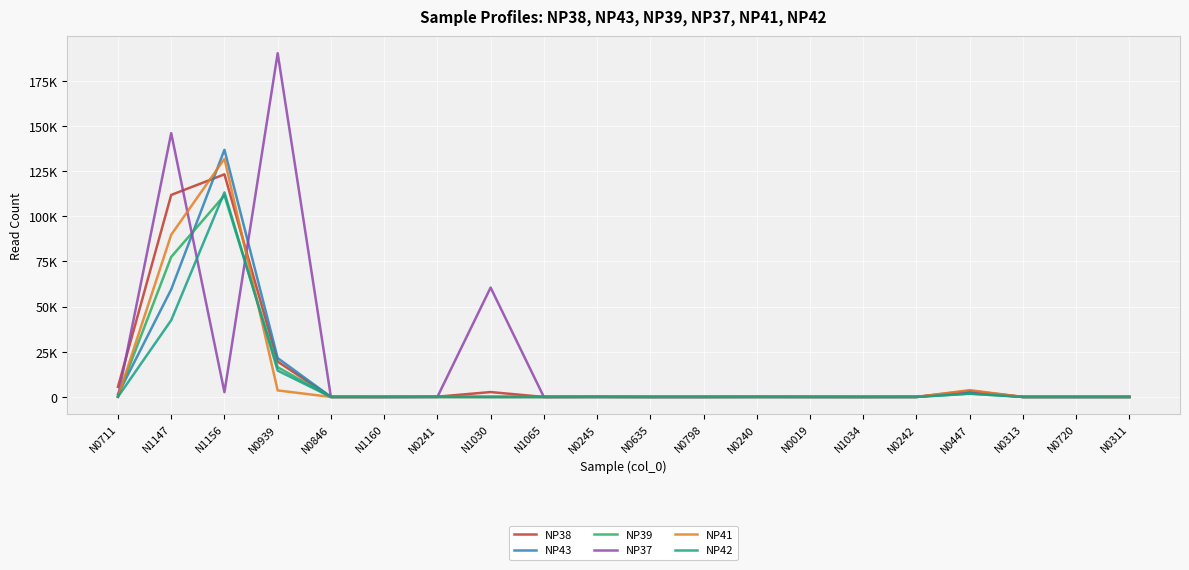

Between which two adjacent categories do NP39 and NP37 first intersect?

N0711 and N1147